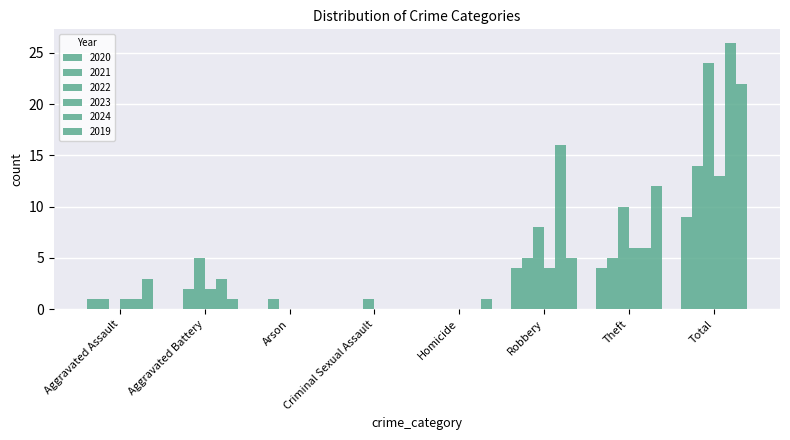

At which category does the chart reach its peak across all series?

Total